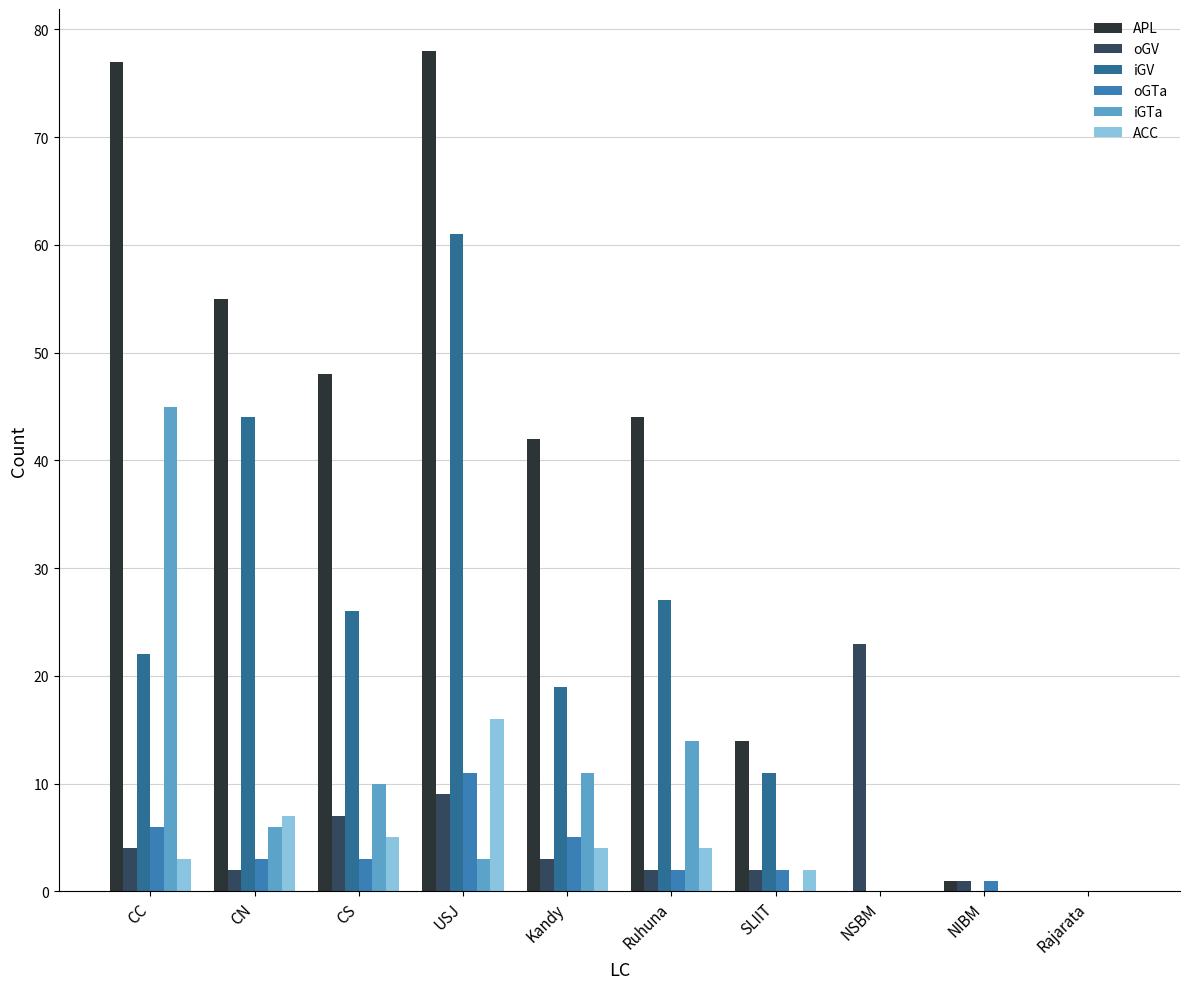

Which series has the largest total across all categories?

APL